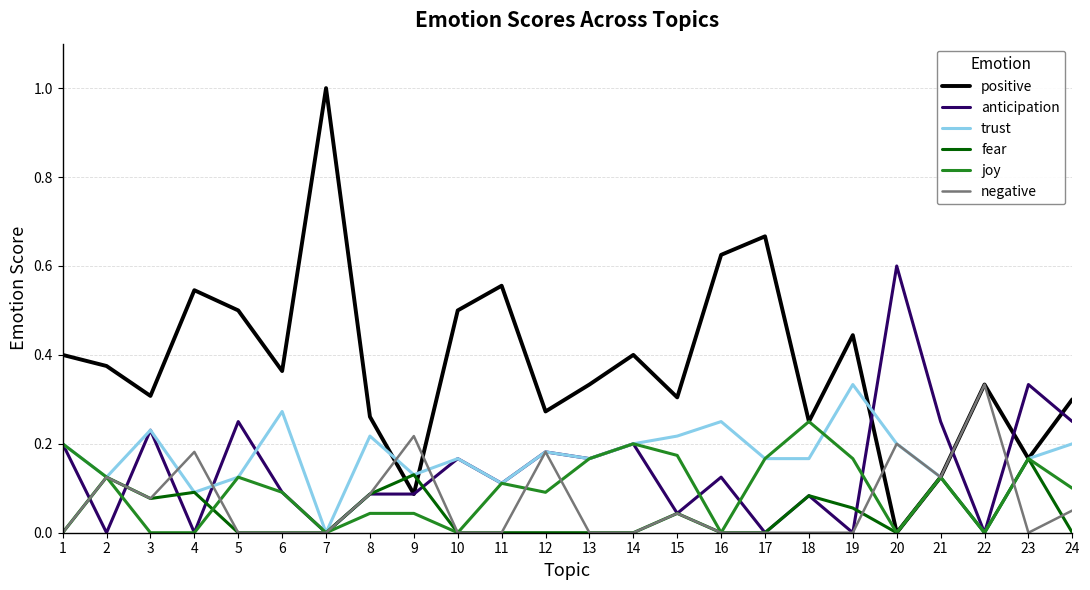

After their last crossing, which series has the higher values: joy or trust?

trust